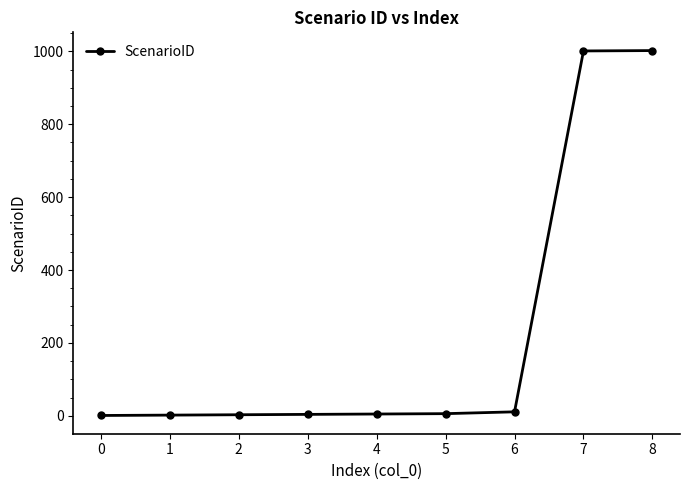

What is the maximum value shown in the chart?

1002